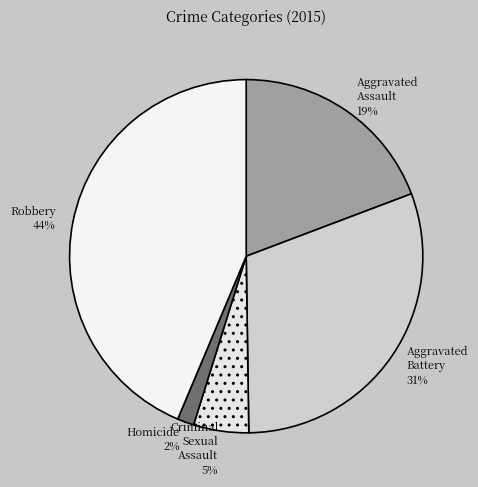

True or false: Robbery accounts for 44% of the total.

True